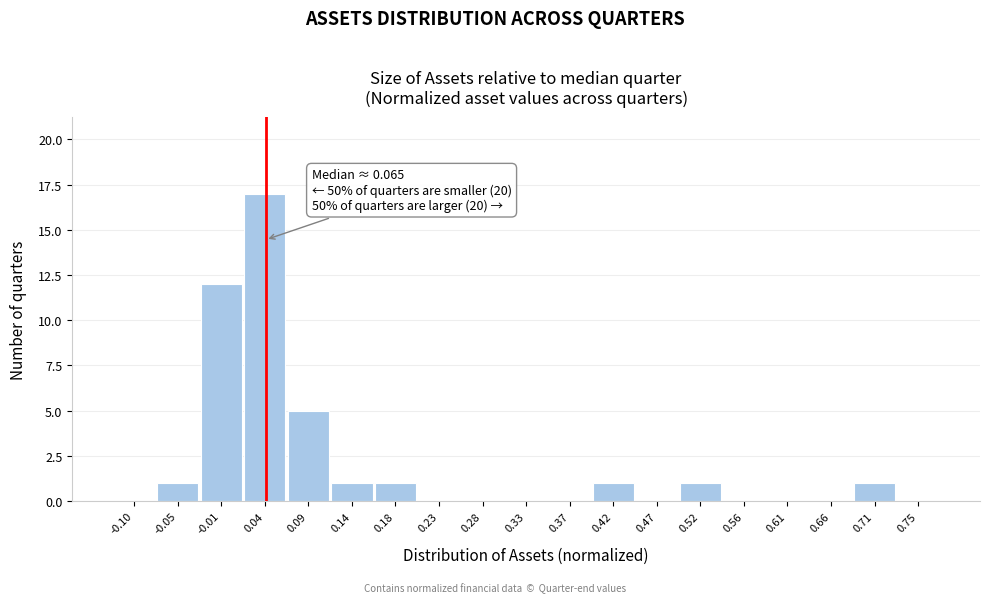

Reading right to left, extract all data points from this chart.

0.75=0	0.71=1	0.66=0	0.61=0	0.56=0	0.52=1	0.47=0	0.42=1	0.37=0	0.33=0	0.28=0	0.23=0	0.18=1	0.14=1	0.09=5	0.04=17	-0.01=12	-0.05=1	-0.10=0